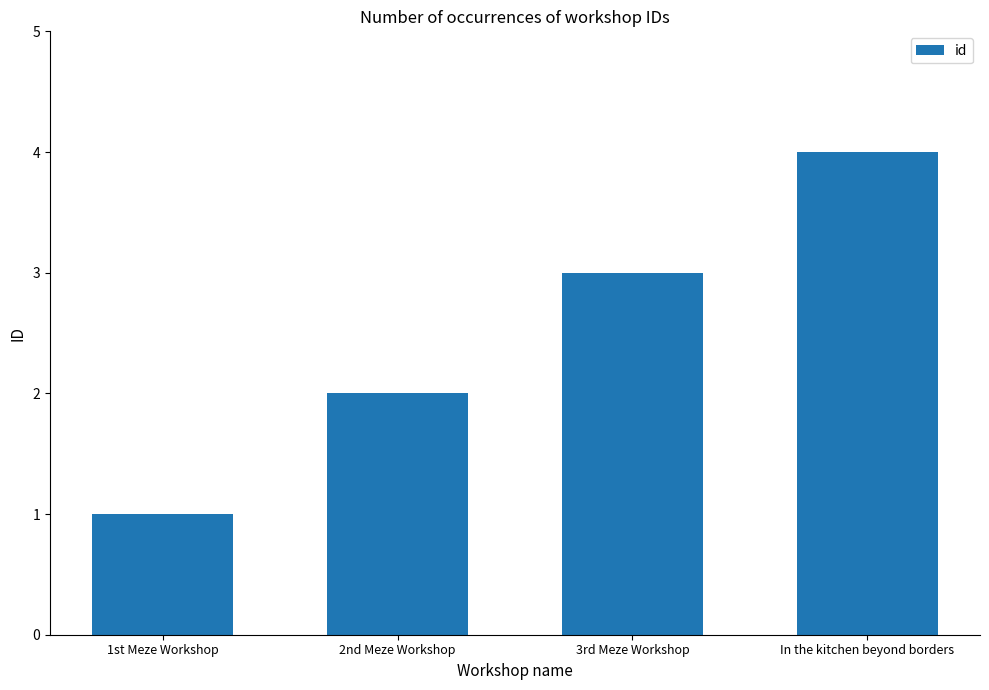

How many distinct data groups are displayed?

1